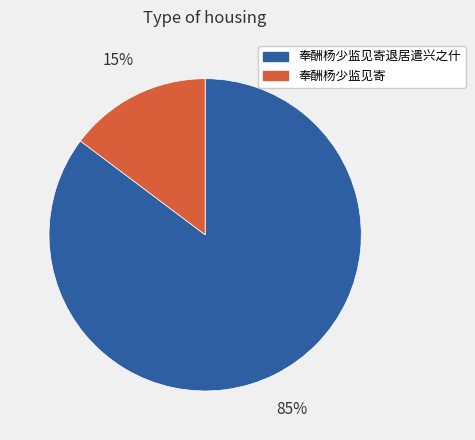

Rank the categories by value from highest to lowest.

奉酬杨少监见寄退居遣兴之什, 奉酬杨少监见寄